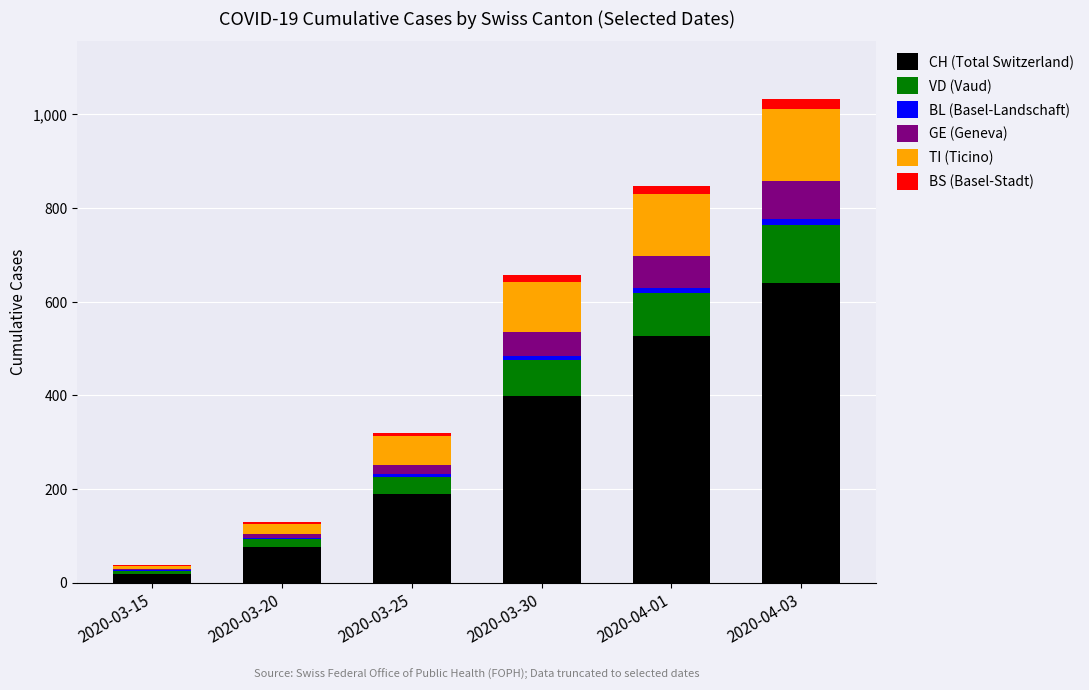

At which category is the sum across all series the highest?

2020-04-03